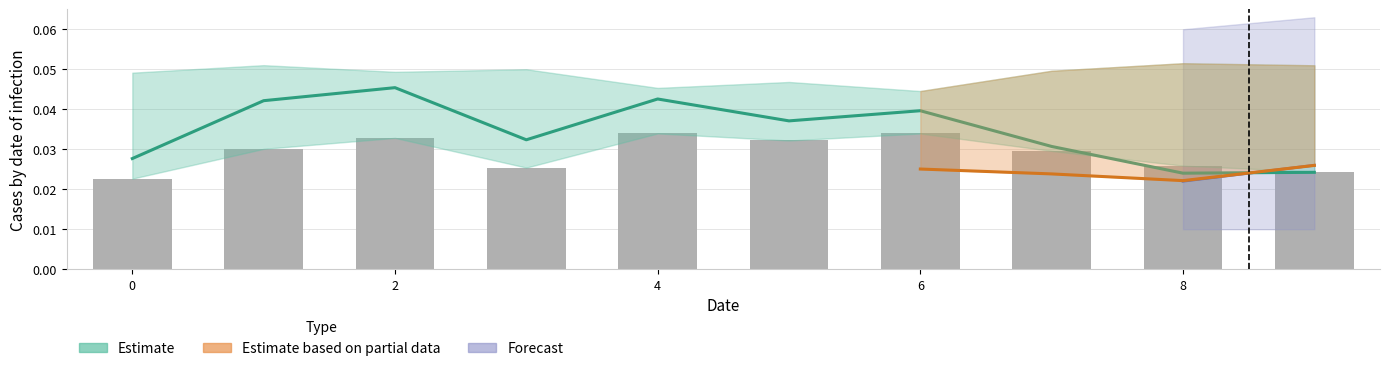

Is it true that the value at 0 is 0.0?

False